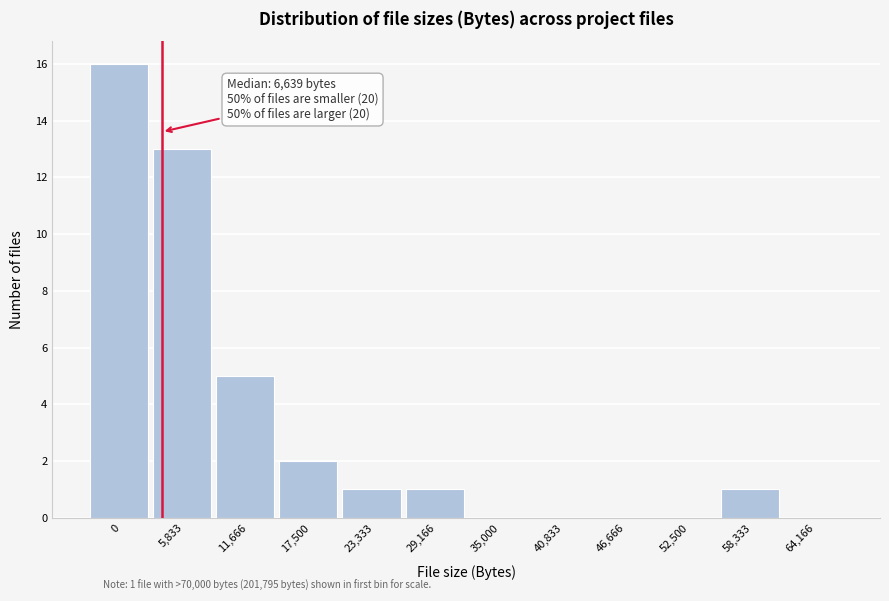

Reading right to left, what are all the values shown in this chart?

64,166=0	58,333=1	52,500=0	46,666=0	40,833=0	35,000=0	29,166=1	23,333=1	17,500=2	11,666=5	5,833=13	0=16